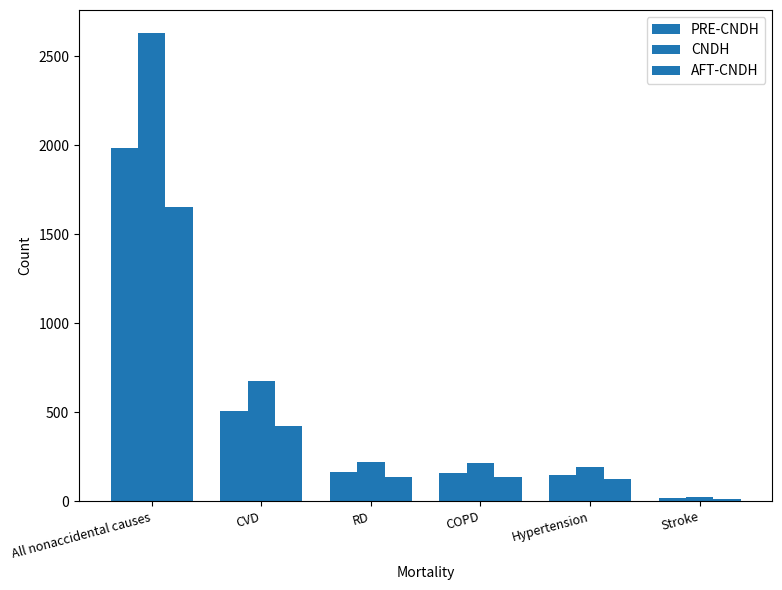

Are the bars horizontal?

No